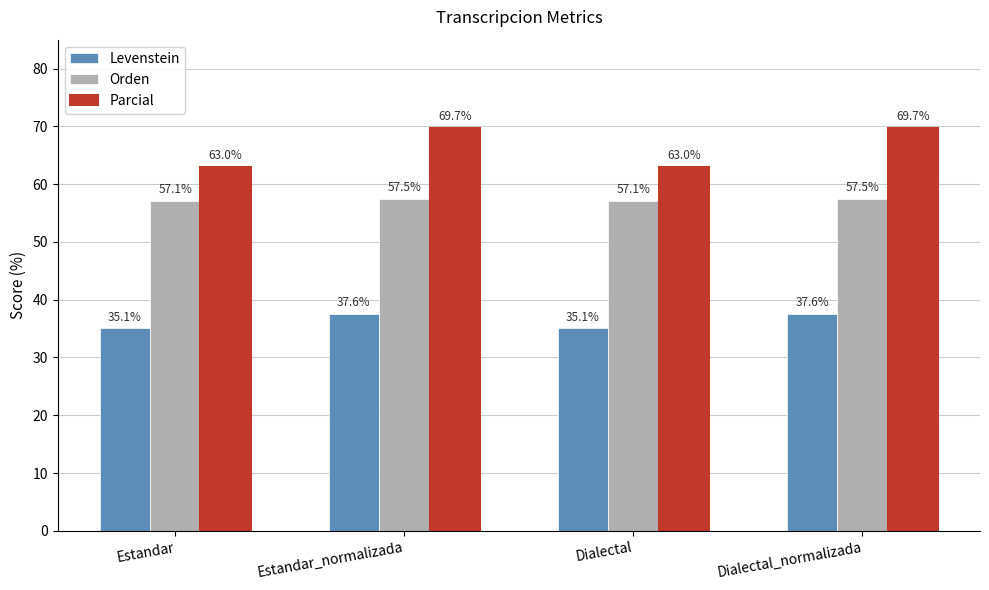

True or false: Parcial has a value of 63.0 at Estandar.

True